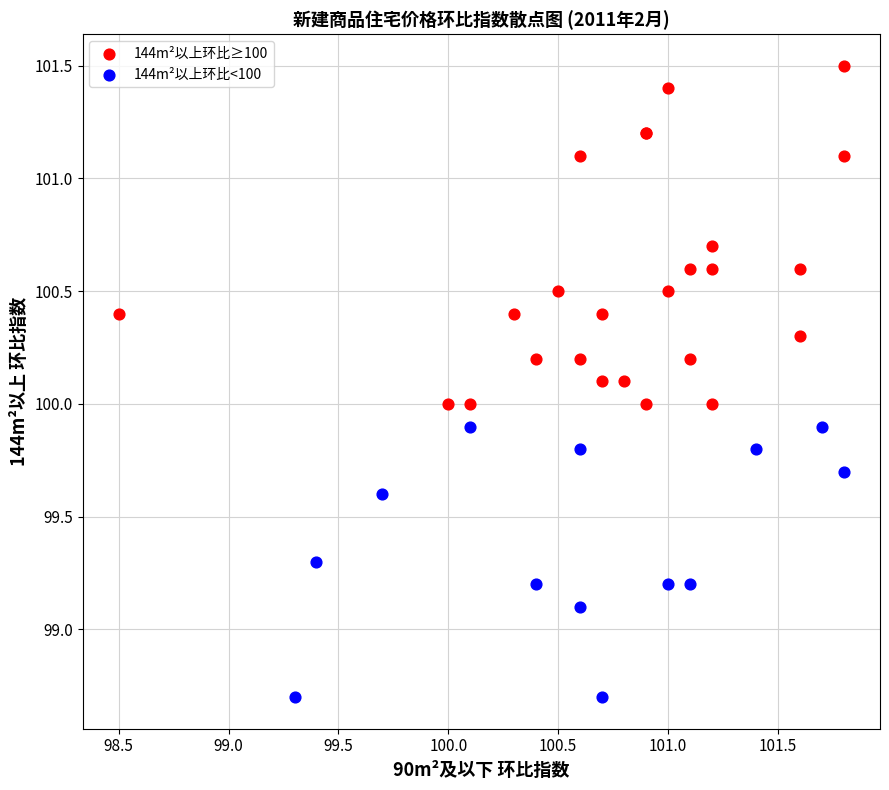

Which series contains the lowest Y value?

144m²以上环比<100